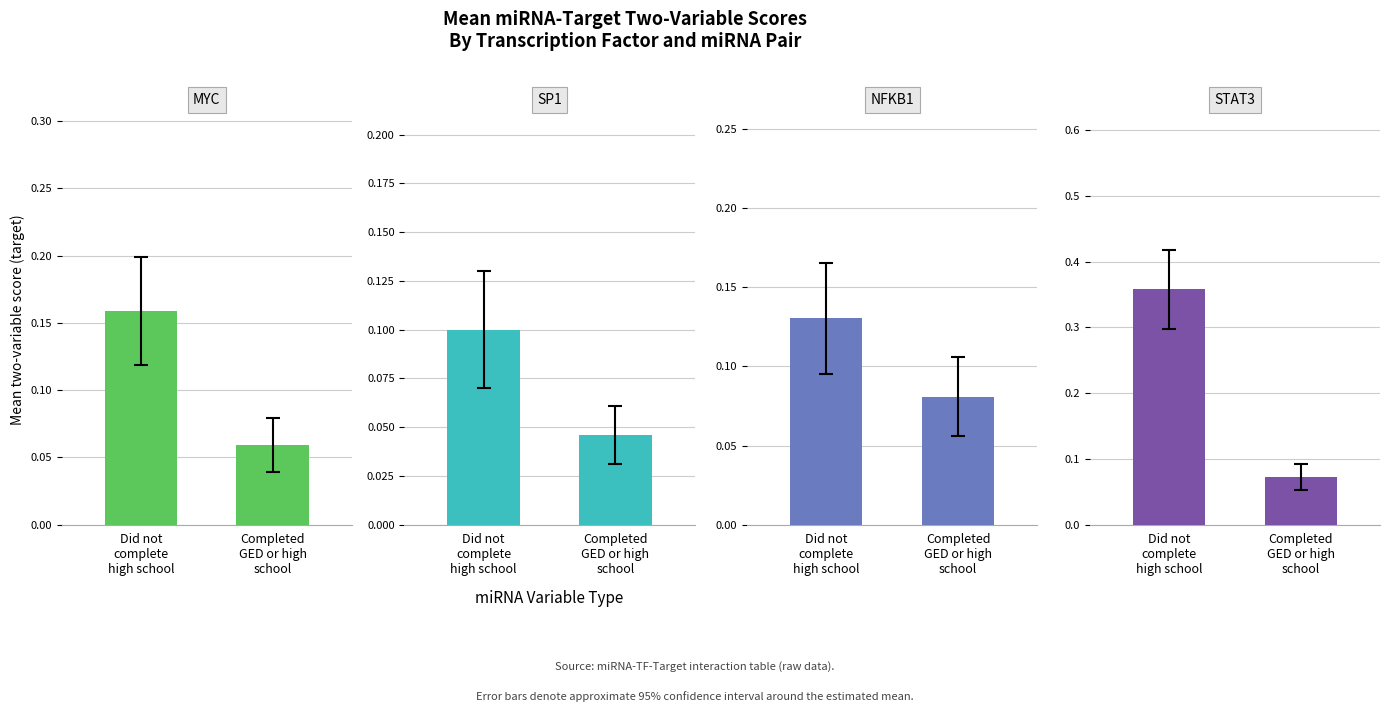

Reading left to right, extract all data points from this chart.

MYC: 0.2	0.1
SP1: 0.1	0.0
NFKB1: 0.1	0.1
STAT3: 0.4	0.1